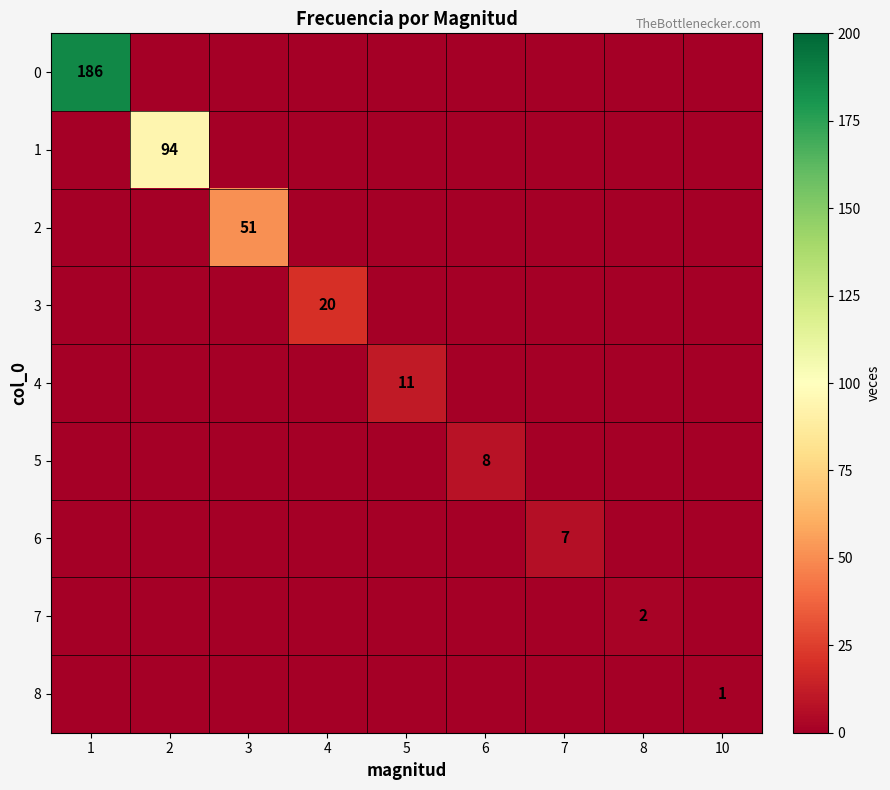

Is it true that 4 equals 4 at 5?

False